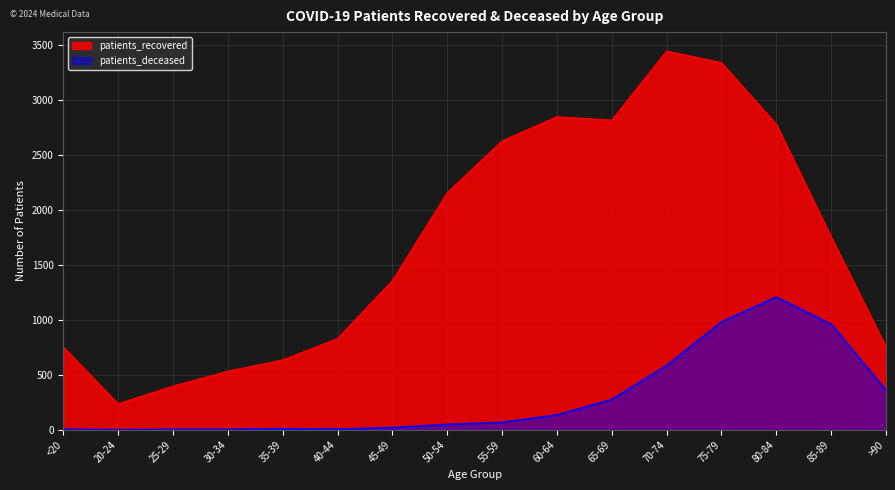

What is the sum of the patients_recovered values at 65-69 and >90?

3572